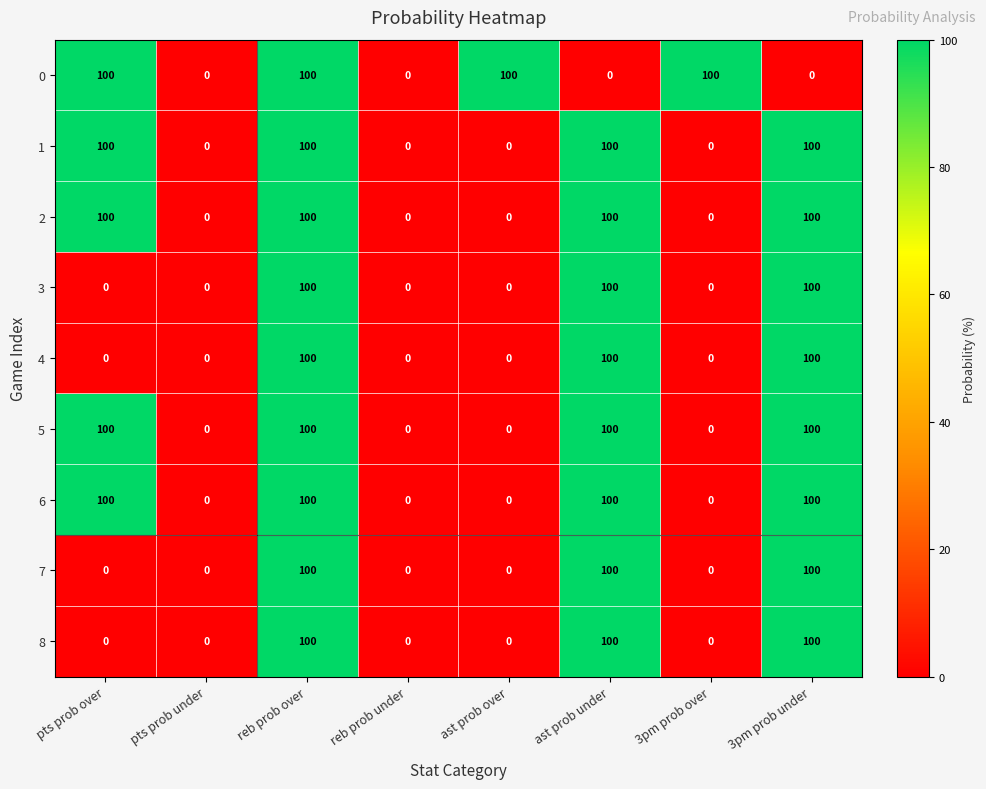

Is the value of 7 at 3pm prob over greater than the value of 4 at reb prob over?

No